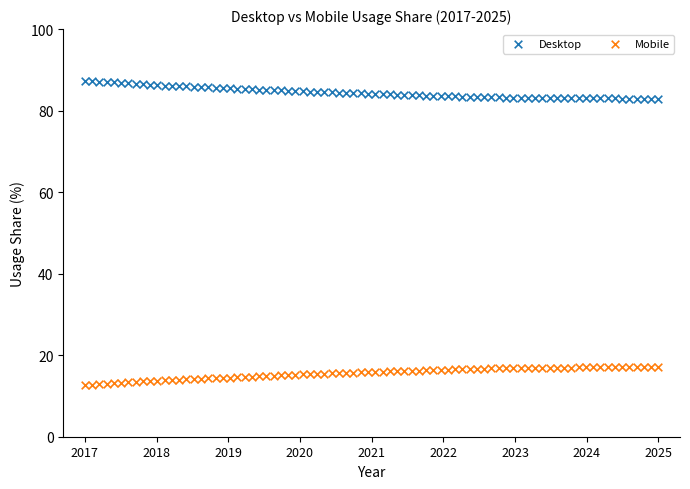

What are all the series names shown in the legend?

Desktop, Mobile